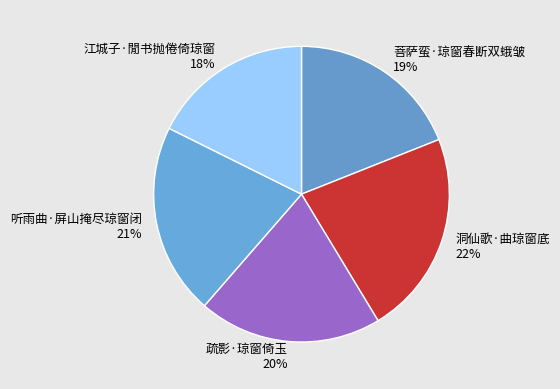

Which slice is the smallest?

江城子·閒书抛倦倚琼窗